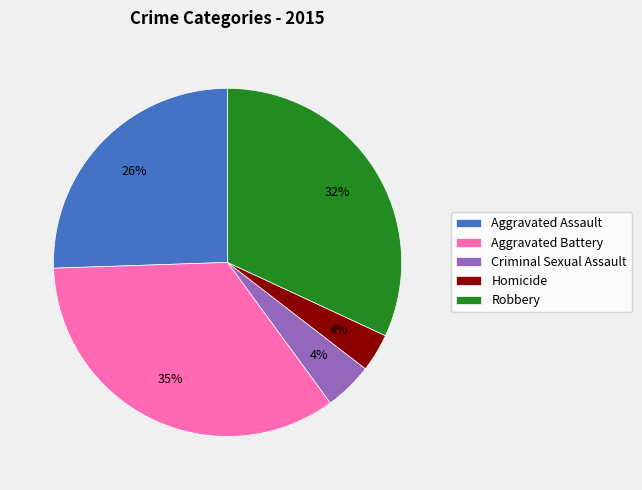

Which has a higher value, Homicide or Robbery?

Robbery